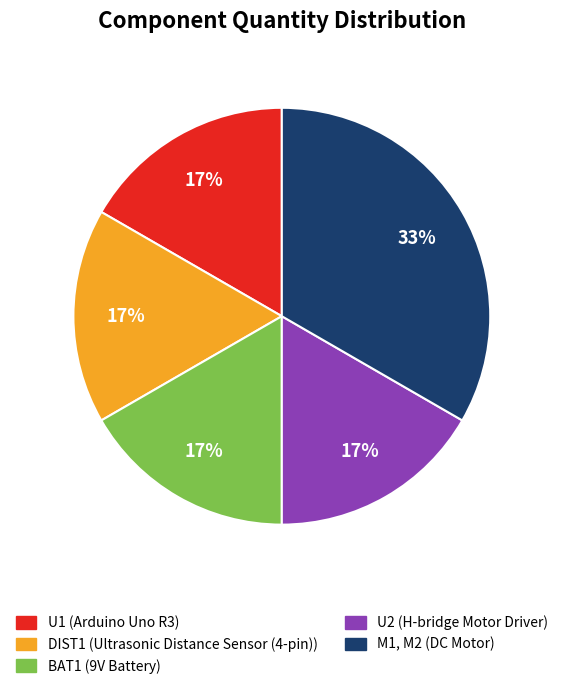

To the nearest percent, what percentage of the pie is M1, M2?

33%